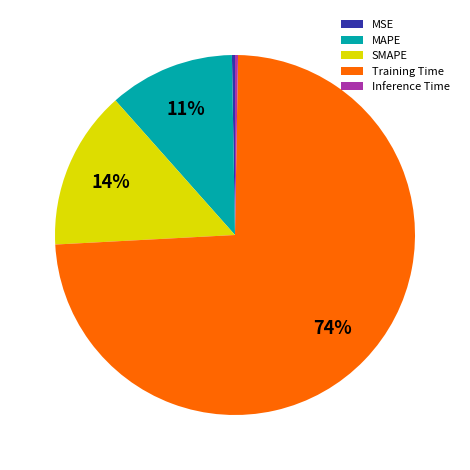

To the nearest percent, what percentage of the pie is SMAPE?

14%